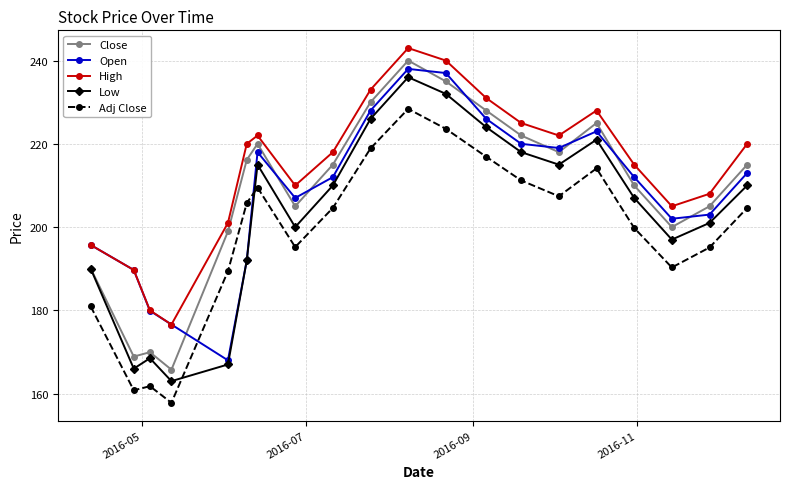

Count the number of categories in the chart.

20